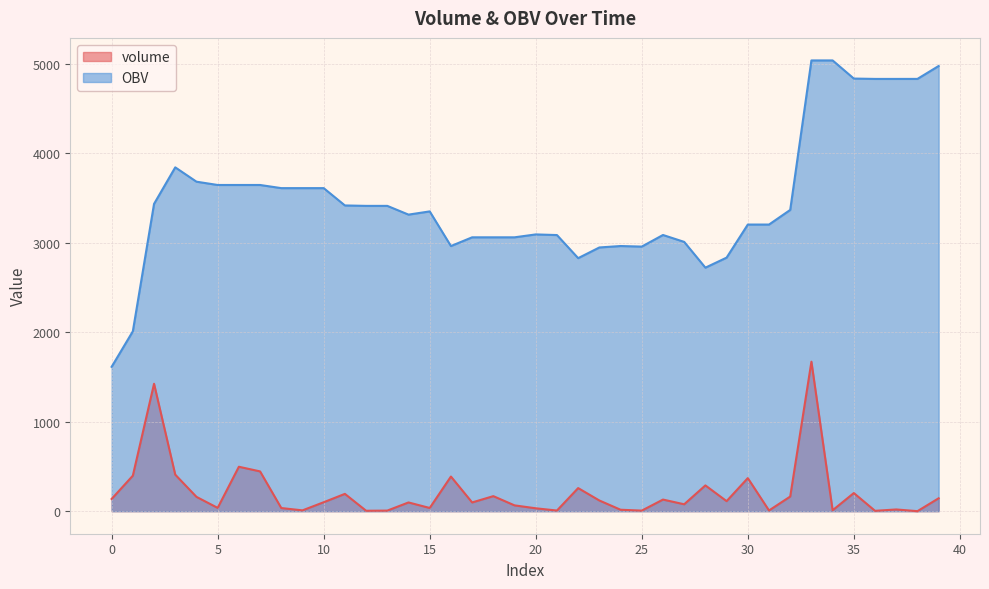

Reading left to right, what are all the values shown in this chart?

volume: 0=136.9	1=397.0	2=1424.3	3=408.3	4=160.2	5=36.9	6=496.7	7=444.8	8=35.2	9=9.1	10=100.1	11=193.5	12=4.9	13=6.5	14=97.7	15=35.9	16=387.3	17=97.7	18=168.1	19=64.9	20=32.4	21=7.2	22=258.2	23=119.5	24=16.1	25=6.4	26=129.8	27=77.2	28=288.1	29=112.2	30=369.7	31=8.0	32=163.6	33=1671.0	34=10.2	35=202.7	36=4.0	37=19.3	38=0.2	39=144.3
OBV: 0=1613.9	1=2010.9	2=3435.2	3=3843.5	4=3683.3	5=3646.4	6=3646.4	7=3646.4	8=3611.3	9=3611.3	10=3611.3	11=3417.7	12=3412.9	13=3412.9	14=3315.2	15=3351.1	16=2963.8	17=3061.4	18=3061.4	19=3061.4	20=3093.8	21=3086.7	22=2828.5	23=2948.0	24=2964.1	25=2957.7	26=3087.5	27=3010.3	28=2722.2	29=2834.4	30=3204.1	31=3204.1	32=3367.7	33=5038.8	34=5038.8	35=4836.0	36=4832.0	37=4832.0	38=4832.3	39=4976.6